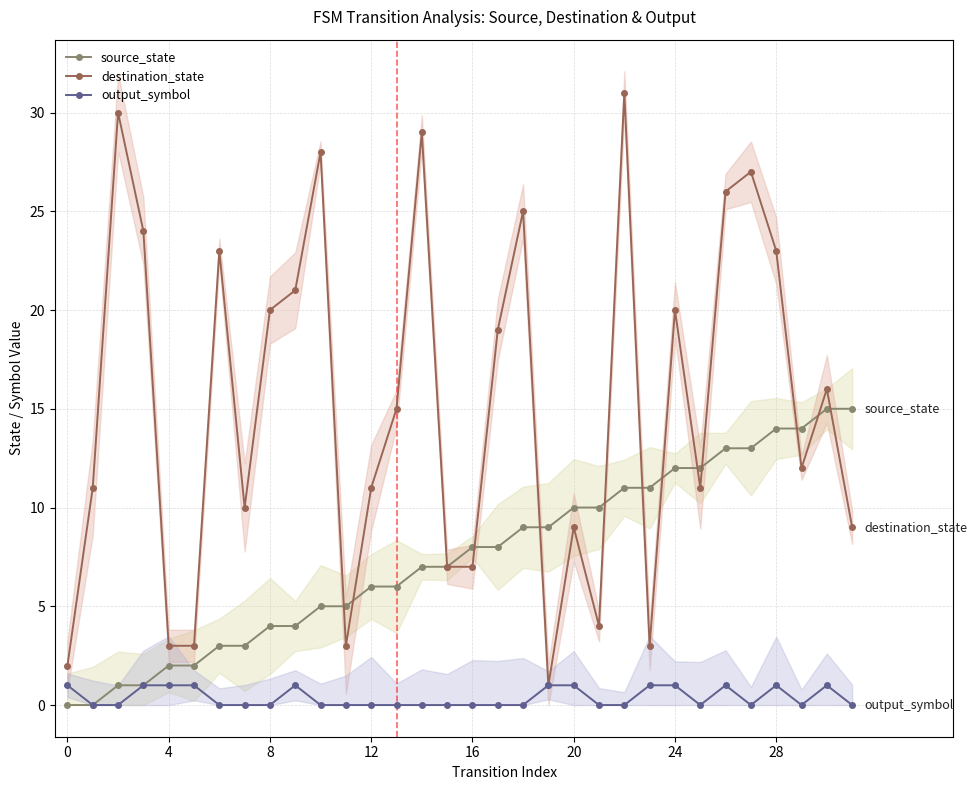

True or false: source_state and output_symbol intersect in this chart.

False